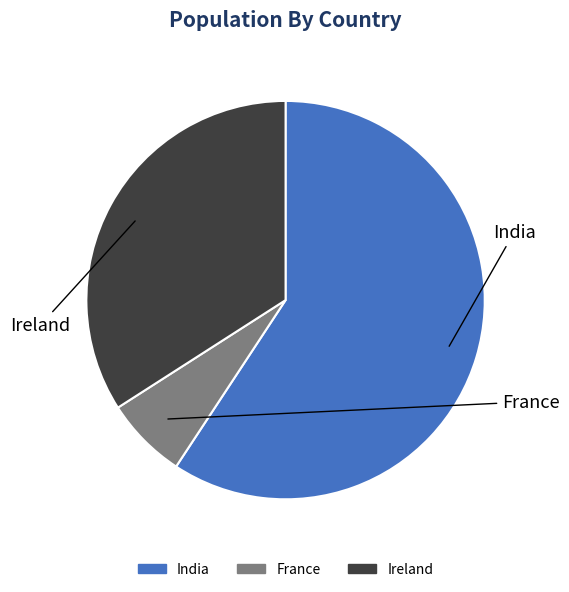

To the nearest percent, what portion does Ireland represent?

34%